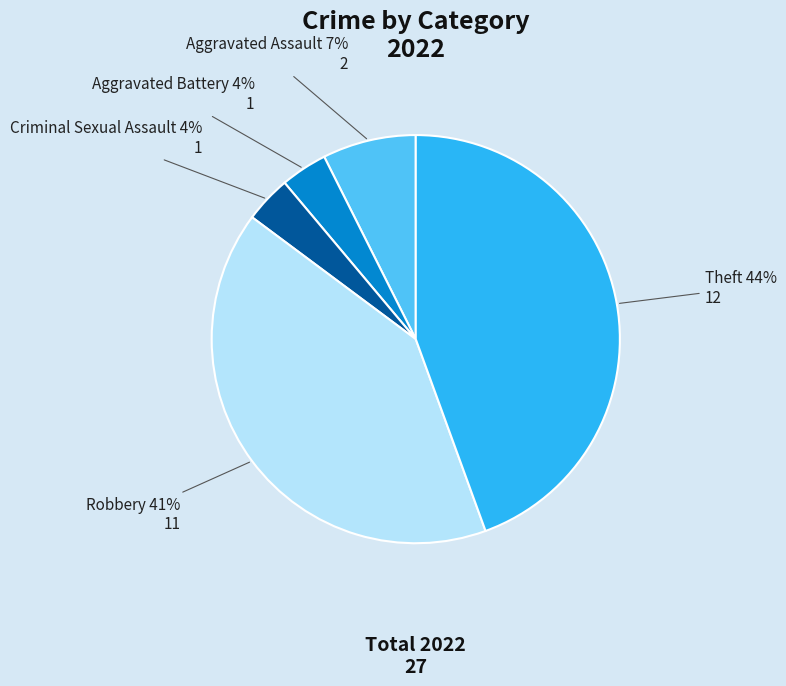

True or false: Aggravated Battery accounts for 17% of the total.

False